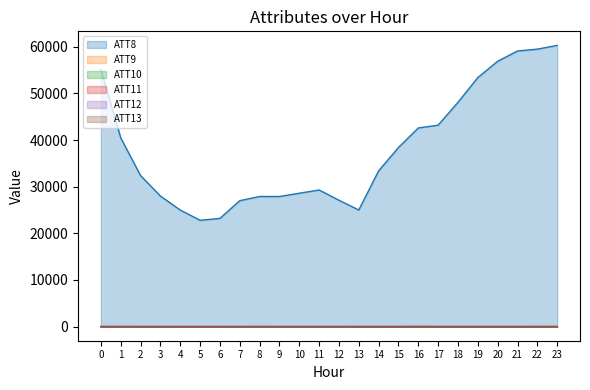

True or false: ATT11 and ATT12 cross at least once.

False